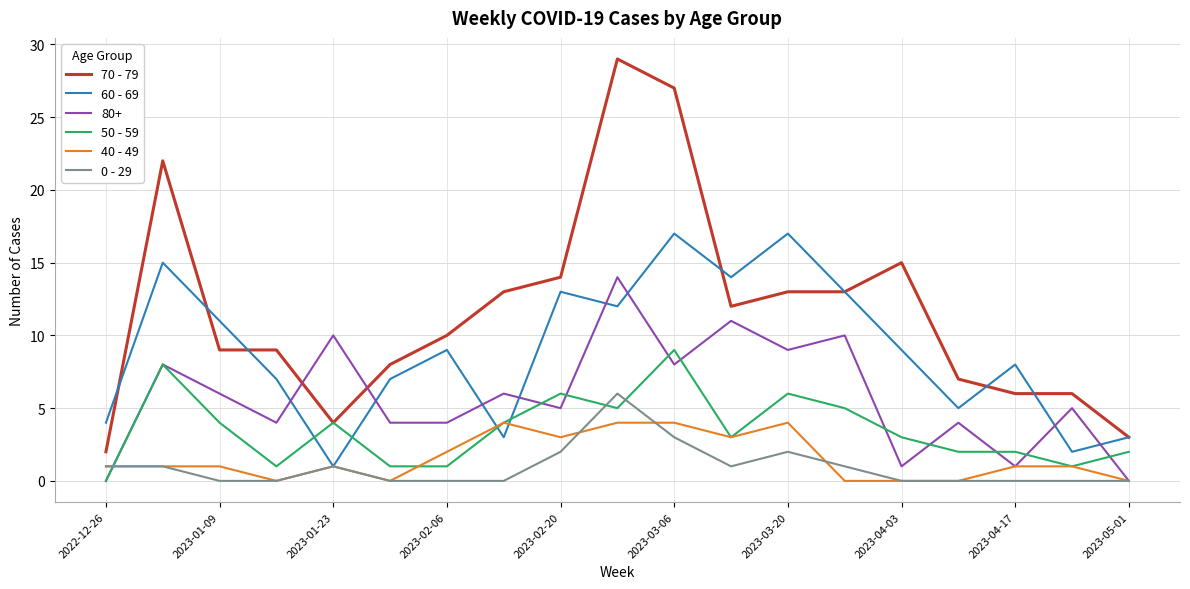

How many intersections are there between 60 - 69 and 50 - 59?

4